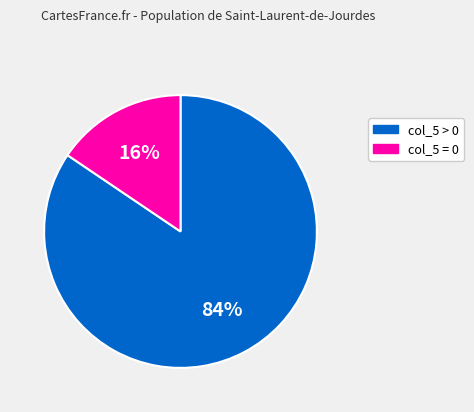

Rank the categories by value from lowest to highest.

col_5 = 0, col_5 > 0